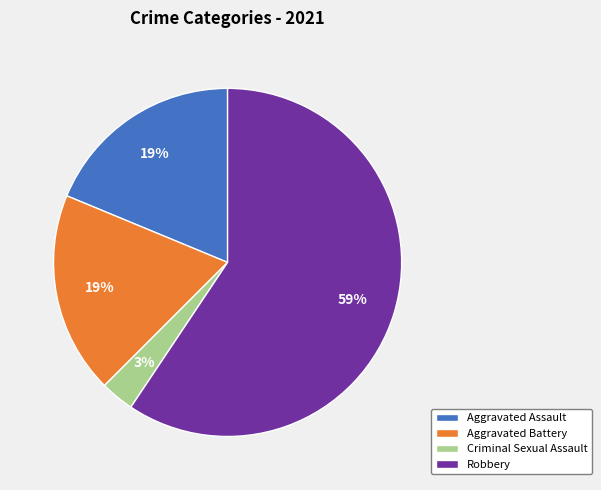

Between Criminal Sexual Assault and Aggravated Battery, which is larger?

Aggravated Battery